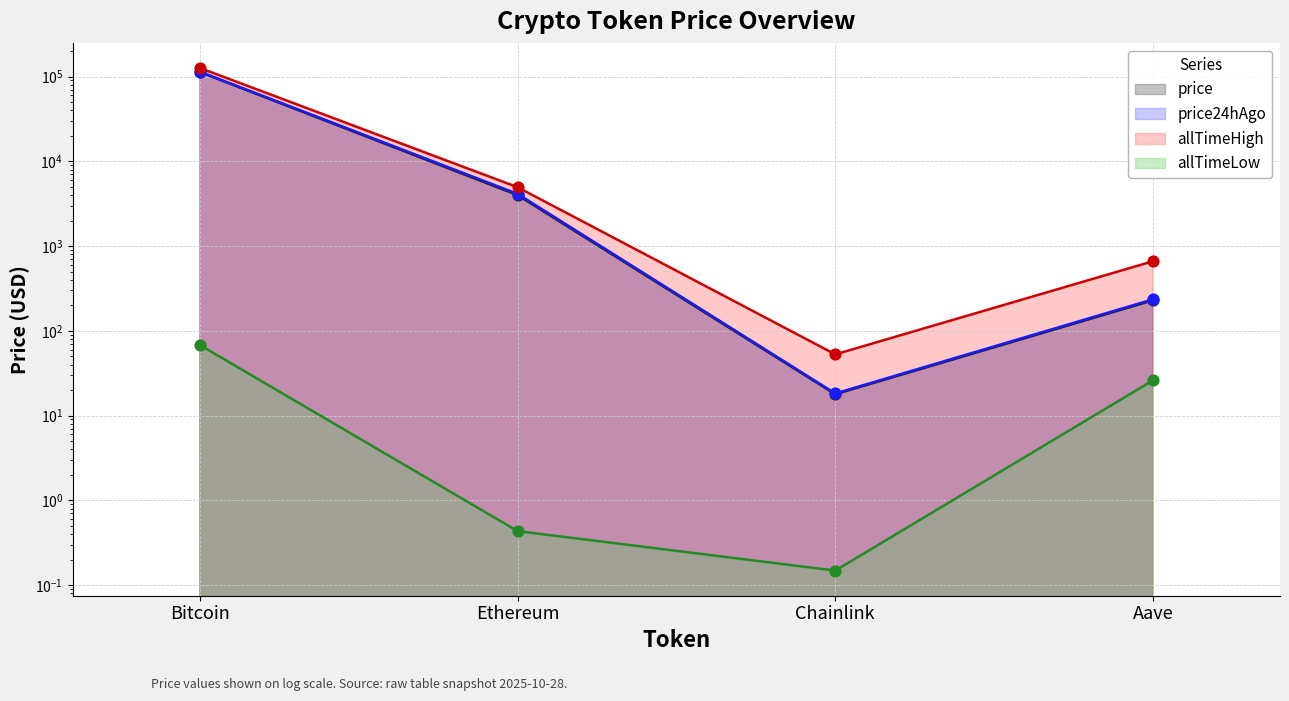

Which series contains the highest Y value?

allTimeHigh